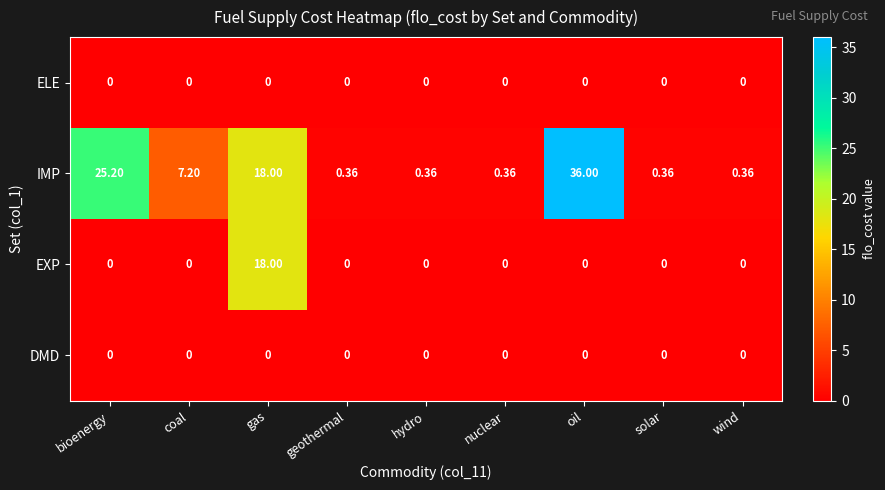

Which series has the largest range (max minus min)?

IMP